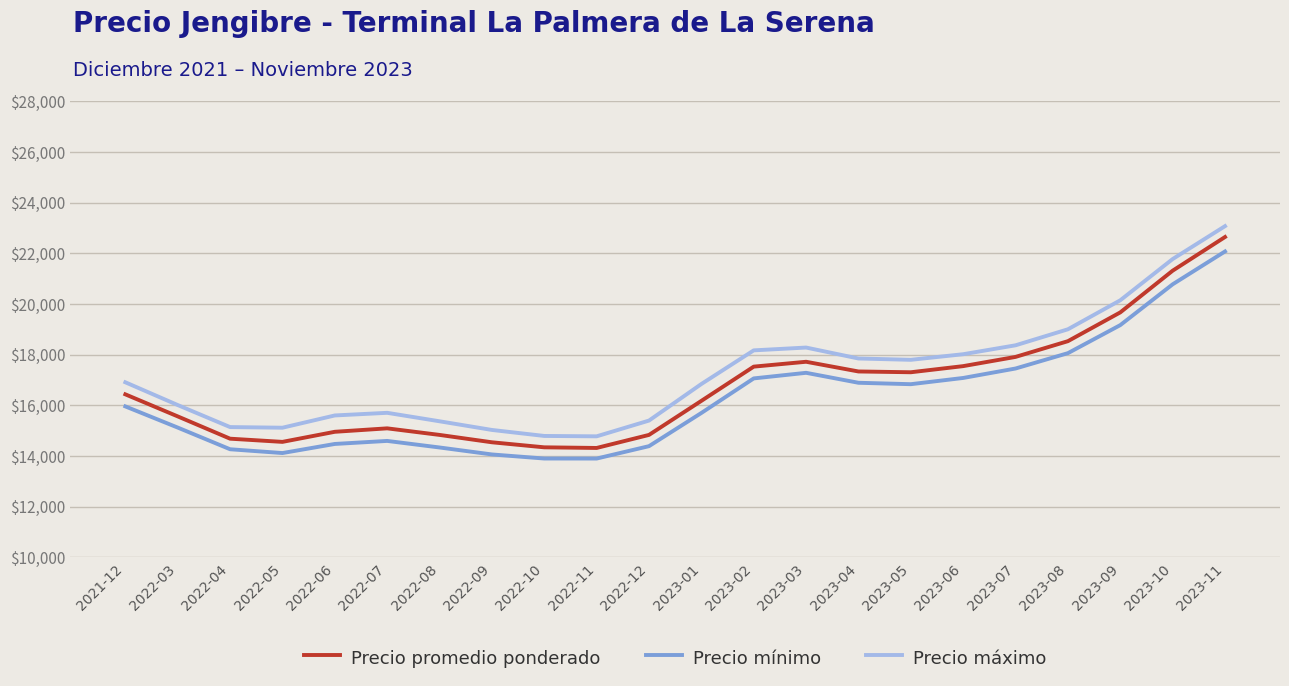

What is the total value across all series at 2023-04?

52074